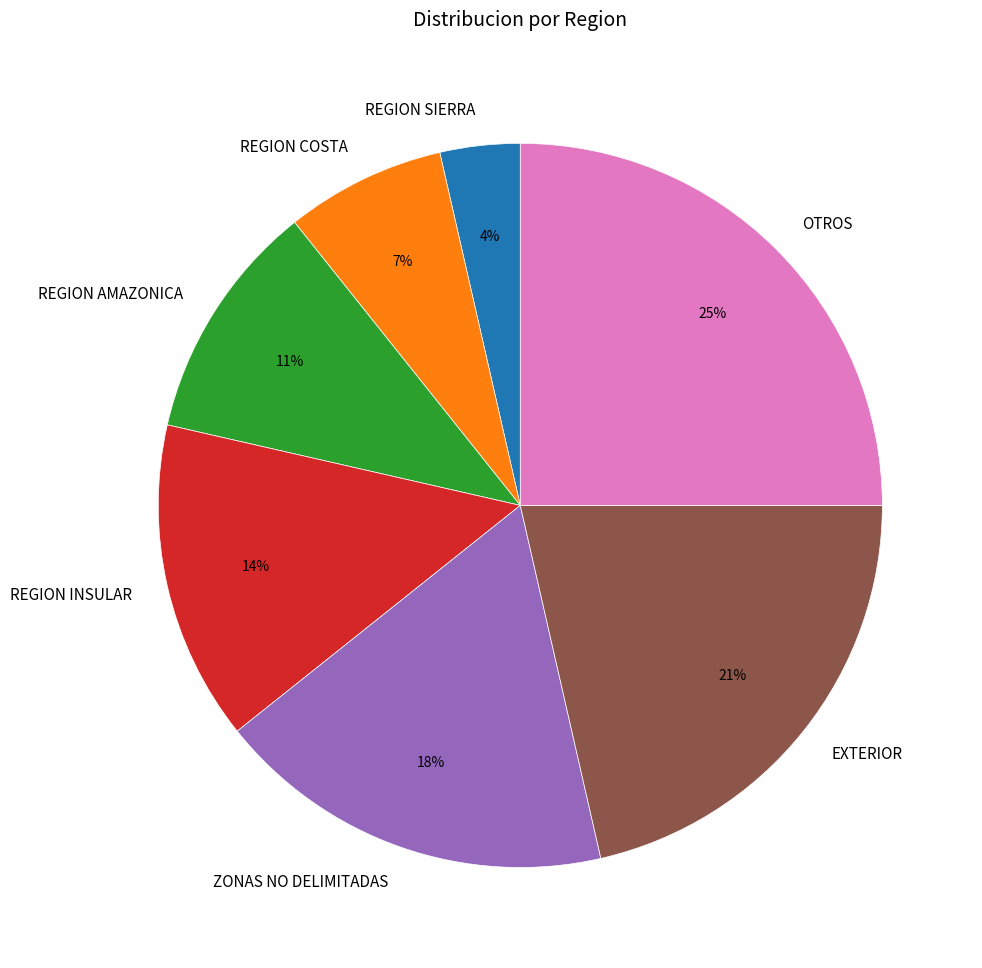

How many segments does this pie chart have?

7